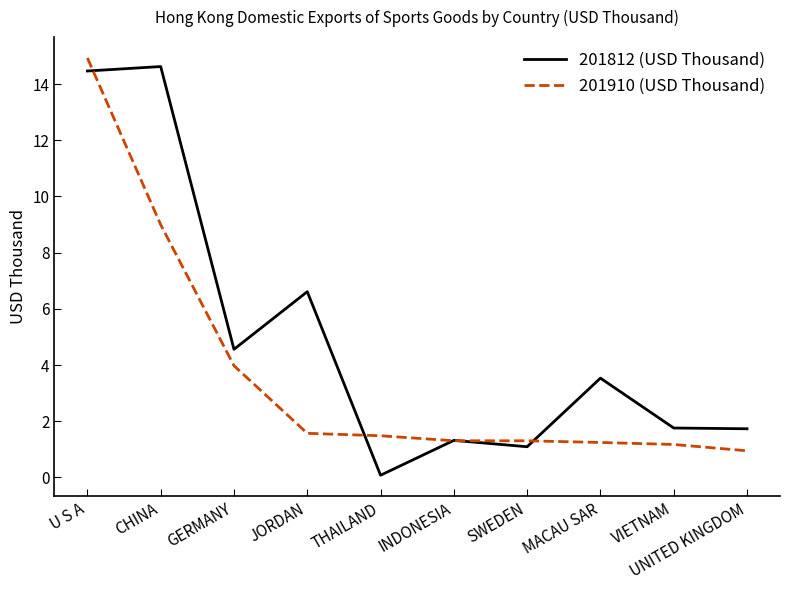

List the series in order of their overall mean, lowest first.

201910 (USD Thousand), 201812 (USD Thousand)